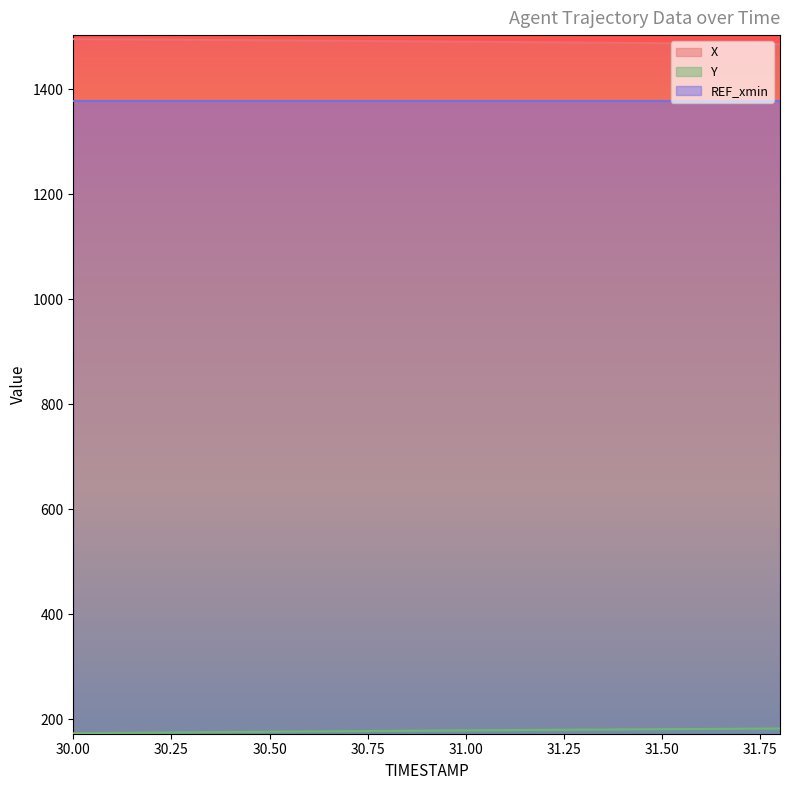

True or false: X has a value of 1493.1 at 30.50.

True